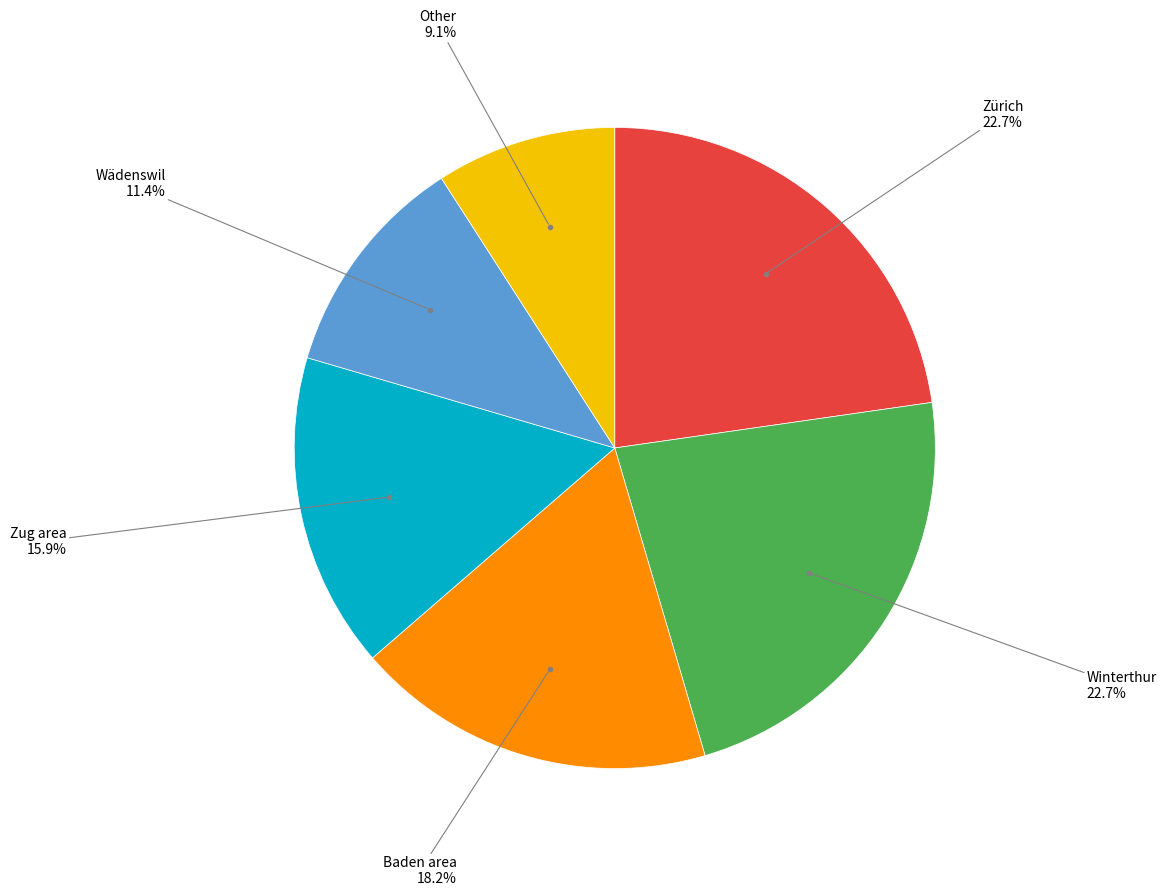

Is there any slice that represents more than half of the pie?

No